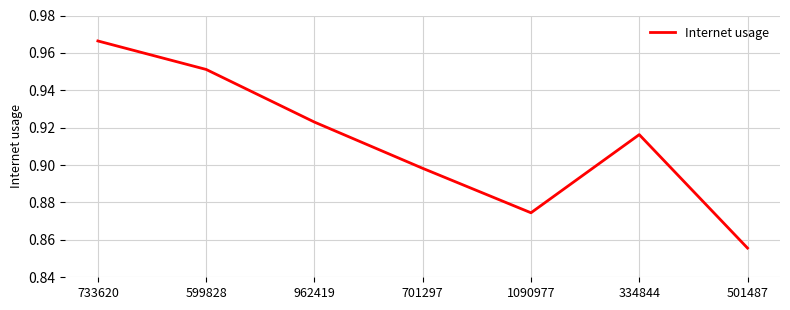

List the labels in order of value, smallest first.

501487, 1090977, 701297, 334844, 962419, 599828, 733620